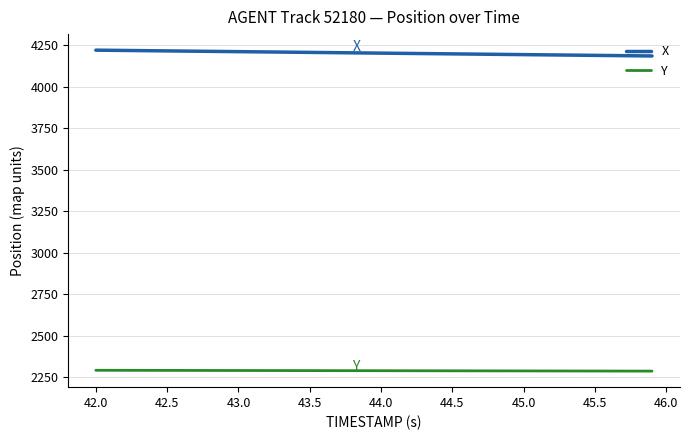

Which series has the largest range (max minus min)?

X